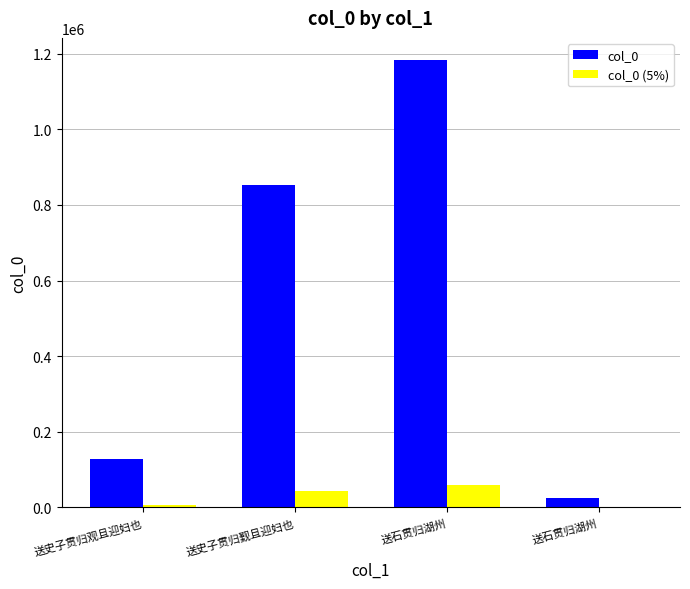

Reading left to right, extract all data points from this chart.

col_0: 送史子贯归观且迎妇也=129218.0	送史子贯归觐且迎妇也=853679.0	送石贯归湖州=1182326.0	送石贯归湖州=24977.0
col_0 (5%): 送史子贯归观且迎妇也=6460.9	送史子贯归觐且迎妇也=42684.0	送石贯归湖州=59116.3	送石贯归湖州=1248.9